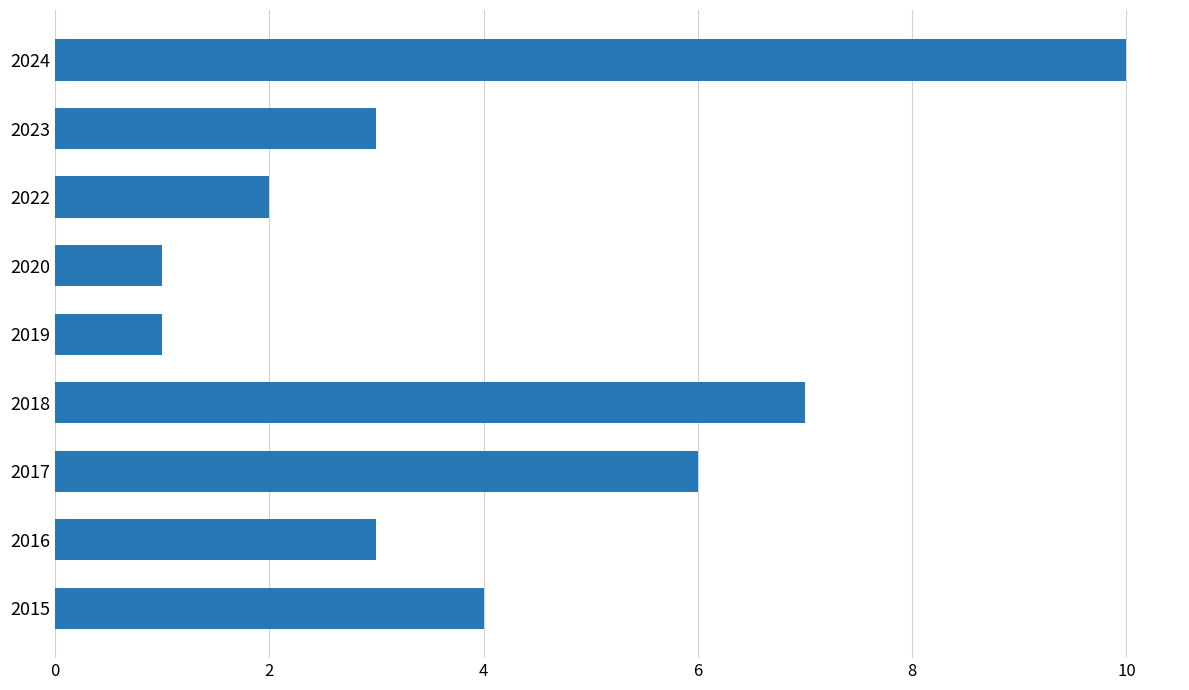

Which has a higher value, 2020 or 2017?

2017